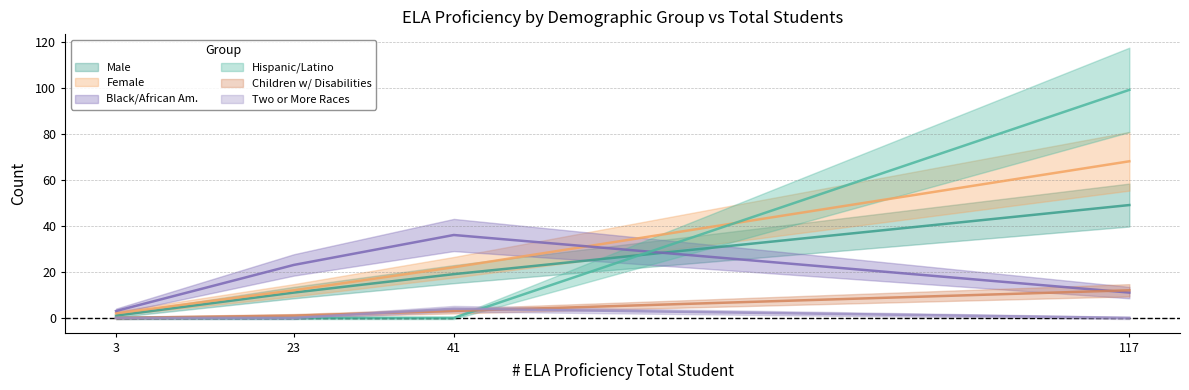

What is the difference between the highest and lowest values at 3?

3